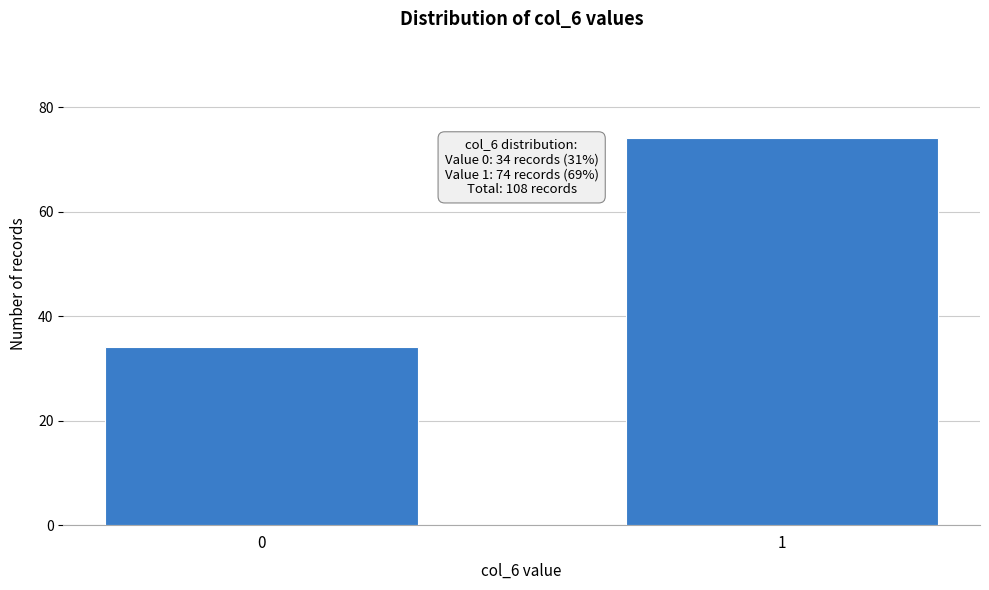

Reading left to right, extract all data points from this chart.

34	74